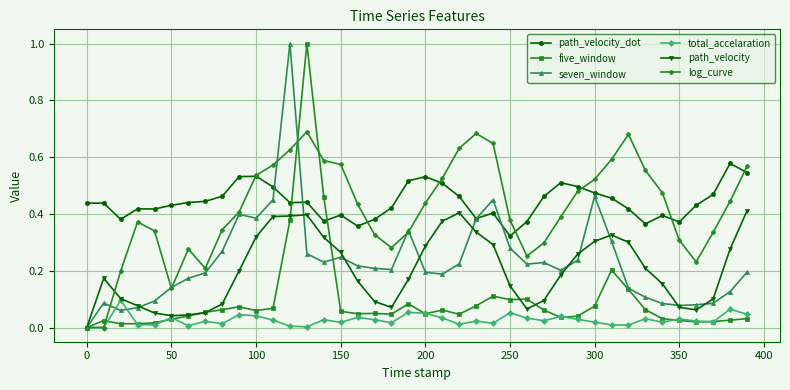

True or false: path_velocity_dot has more than 0 interior local peaks.

True